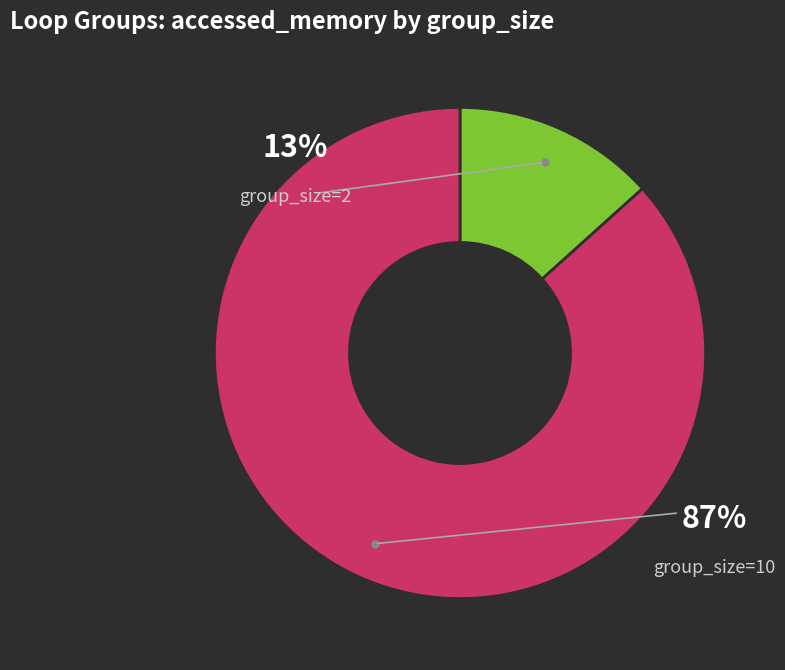

How many slices are in this pie chart?

2